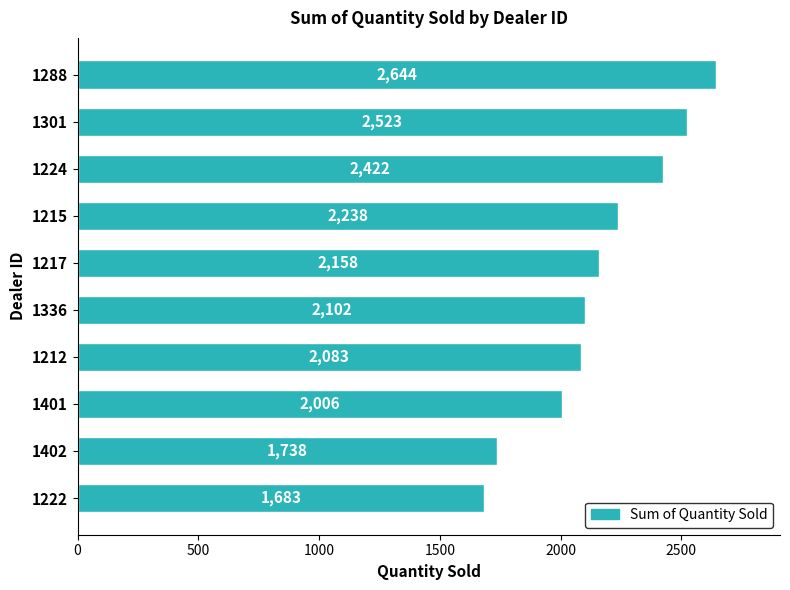

How many series are shown in this chart?

1